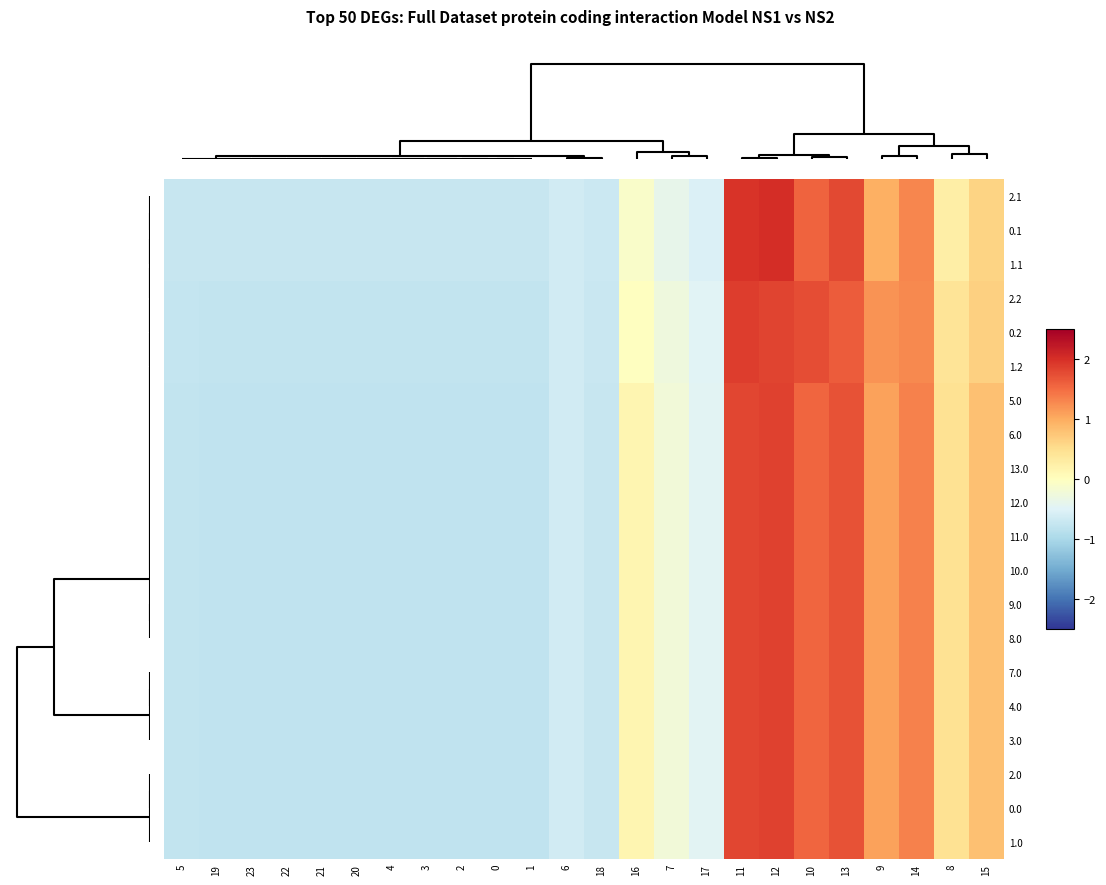

Reading left to right, extract all data points from this chart.

2.1: 5=-0.7	19=-0.7	23=-0.7	22=-0.7	21=-0.7	20=-0.7	4=-0.7	3=-0.7	2=-0.7	0=-0.7	1=-0.7	6=-0.6	18=-0.7	16=-0.1	7=-0.4	17=-0.5	11=2.0	12=2.0	10=1.6	13=1.8	9=1.0	14=1.3	8=0.3	15=0.6
0.1: 5=-0.7	19=-0.7	23=-0.7	22=-0.7	21=-0.7	20=-0.7	4=-0.7	3=-0.7	2=-0.7	0=-0.7	1=-0.7	6=-0.6	18=-0.7	16=-0.1	7=-0.4	17=-0.5	11=2.0	12=2.0	10=1.6	13=1.8	9=1.0	14=1.3	8=0.3	15=0.6
1.1: 5=-0.7	19=-0.7	23=-0.7	22=-0.7	21=-0.7	20=-0.7	4=-0.7	3=-0.7	2=-0.7	0=-0.7	1=-0.7	6=-0.6	18=-0.7	16=-0.1	7=-0.4	17=-0.5	11=2.0	12=2.0	10=1.6	13=1.8	9=1.0	14=1.3	8=0.3	15=0.6
2.2: 5=-0.8	19=-0.8	23=-0.8	22=-0.8	21=-0.8	20=-0.8	4=-0.8	3=-0.8	2=-0.8	0=-0.8	1=-0.8	6=-0.6	18=-0.7	16=-0.0	7=-0.3	17=-0.5	11=1.9	12=1.8	10=1.7	13=1.6	9=1.2	14=1.3	8=0.4	15=0.6
0.2: 5=-0.8	19=-0.8	23=-0.8	22=-0.8	21=-0.8	20=-0.8	4=-0.8	3=-0.8	2=-0.8	0=-0.8	1=-0.8	6=-0.6	18=-0.7	16=-0.0	7=-0.3	17=-0.5	11=1.9	12=1.8	10=1.7	13=1.6	9=1.2	14=1.3	8=0.4	15=0.6
1.2: 5=-0.8	19=-0.8	23=-0.8	22=-0.8	21=-0.8	20=-0.8	4=-0.8	3=-0.8	2=-0.8	0=-0.8	1=-0.8	6=-0.6	18=-0.7	16=-0.0	7=-0.3	17=-0.5	11=1.9	12=1.8	10=1.7	13=1.6	9=1.2	14=1.3	8=0.4	15=0.6
5.0: 5=-0.8	19=-0.8	23=-0.8	22=-0.8	21=-0.8	20=-0.8	4=-0.8	3=-0.8	2=-0.8	0=-0.8	1=-0.8	6=-0.6	18=-0.7	16=0.1	7=-0.2	17=-0.5	11=1.8	12=1.9	10=1.5	13=1.7	9=1.1	14=1.3	8=0.5	15=0.8
6.0: 5=-0.8	19=-0.8	23=-0.8	22=-0.8	21=-0.8	20=-0.8	4=-0.8	3=-0.8	2=-0.8	0=-0.8	1=-0.8	6=-0.6	18=-0.7	16=0.1	7=-0.2	17=-0.5	11=1.8	12=1.9	10=1.5	13=1.7	9=1.1	14=1.3	8=0.5	15=0.8
13.0: 5=-0.8	19=-0.8	23=-0.8	22=-0.8	21=-0.8	20=-0.8	4=-0.8	3=-0.8	2=-0.8	0=-0.8	1=-0.8	6=-0.6	18=-0.7	16=0.1	7=-0.2	17=-0.5	11=1.8	12=1.9	10=1.5	13=1.7	9=1.1	14=1.3	8=0.5	15=0.8
12.0: 5=-0.8	19=-0.8	23=-0.8	22=-0.8	21=-0.8	20=-0.8	4=-0.8	3=-0.8	2=-0.8	0=-0.8	1=-0.8	6=-0.6	18=-0.7	16=0.1	7=-0.2	17=-0.5	11=1.8	12=1.9	10=1.5	13=1.7	9=1.1	14=1.3	8=0.5	15=0.8
11.0: 5=-0.8	19=-0.8	23=-0.8	22=-0.8	21=-0.8	20=-0.8	4=-0.8	3=-0.8	2=-0.8	0=-0.8	1=-0.8	6=-0.6	18=-0.7	16=0.1	7=-0.2	17=-0.5	11=1.8	12=1.9	10=1.5	13=1.7	9=1.1	14=1.3	8=0.5	15=0.8
10.0: 5=-0.8	19=-0.8	23=-0.8	22=-0.8	21=-0.8	20=-0.8	4=-0.8	3=-0.8	2=-0.8	0=-0.8	1=-0.8	6=-0.6	18=-0.7	16=0.1	7=-0.2	17=-0.5	11=1.8	12=1.9	10=1.5	13=1.7	9=1.1	14=1.3	8=0.5	15=0.8
9.0: 5=-0.8	19=-0.8	23=-0.8	22=-0.8	21=-0.8	20=-0.8	4=-0.8	3=-0.8	2=-0.8	0=-0.8	1=-0.8	6=-0.6	18=-0.7	16=0.1	7=-0.2	17=-0.5	11=1.8	12=1.9	10=1.5	13=1.7	9=1.1	14=1.3	8=0.5	15=0.8
8.0: 5=-0.8	19=-0.8	23=-0.8	22=-0.8	21=-0.8	20=-0.8	4=-0.8	3=-0.8	2=-0.8	0=-0.8	1=-0.8	6=-0.6	18=-0.7	16=0.1	7=-0.2	17=-0.5	11=1.8	12=1.9	10=1.5	13=1.7	9=1.1	14=1.3	8=0.5	15=0.8
7.0: 5=-0.8	19=-0.8	23=-0.8	22=-0.8	21=-0.8	20=-0.8	4=-0.8	3=-0.8	2=-0.8	0=-0.8	1=-0.8	6=-0.6	18=-0.7	16=0.1	7=-0.2	17=-0.5	11=1.8	12=1.9	10=1.5	13=1.7	9=1.1	14=1.3	8=0.5	15=0.8
4.0: 5=-0.8	19=-0.8	23=-0.8	22=-0.8	21=-0.8	20=-0.8	4=-0.8	3=-0.8	2=-0.8	0=-0.8	1=-0.8	6=-0.6	18=-0.7	16=0.1	7=-0.2	17=-0.5	11=1.8	12=1.9	10=1.5	13=1.7	9=1.1	14=1.3	8=0.5	15=0.8
3.0: 5=-0.8	19=-0.8	23=-0.8	22=-0.8	21=-0.8	20=-0.8	4=-0.8	3=-0.8	2=-0.8	0=-0.8	1=-0.8	6=-0.6	18=-0.7	16=0.1	7=-0.2	17=-0.5	11=1.8	12=1.9	10=1.5	13=1.7	9=1.1	14=1.3	8=0.5	15=0.8
2.0: 5=-0.8	19=-0.8	23=-0.8	22=-0.8	21=-0.8	20=-0.8	4=-0.8	3=-0.8	2=-0.8	0=-0.8	1=-0.8	6=-0.6	18=-0.7	16=0.1	7=-0.2	17=-0.5	11=1.8	12=1.9	10=1.5	13=1.7	9=1.1	14=1.3	8=0.5	15=0.8
0.0: 5=-0.8	19=-0.8	23=-0.8	22=-0.8	21=-0.8	20=-0.8	4=-0.8	3=-0.8	2=-0.8	0=-0.8	1=-0.8	6=-0.6	18=-0.7	16=0.1	7=-0.2	17=-0.5	11=1.8	12=1.9	10=1.5	13=1.7	9=1.1	14=1.3	8=0.5	15=0.8
1.0: 5=-0.8	19=-0.8	23=-0.8	22=-0.8	21=-0.8	20=-0.8	4=-0.8	3=-0.8	2=-0.8	0=-0.8	1=-0.8	6=-0.6	18=-0.7	16=0.1	7=-0.2	17=-0.5	11=1.8	12=1.9	10=1.5	13=1.7	9=1.1	14=1.3	8=0.5	15=0.8